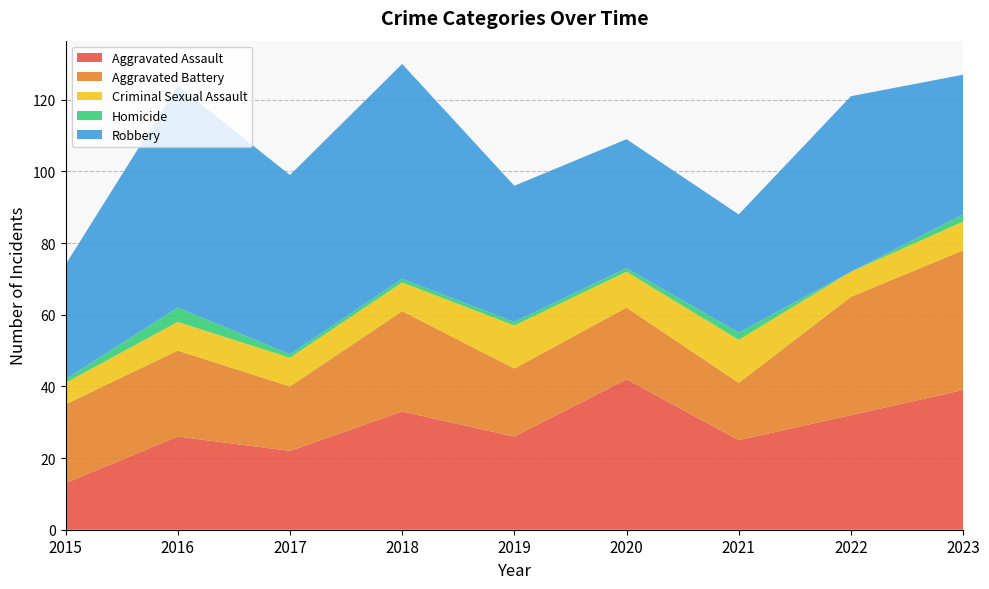

Reading left to right, transcribe all the data shown in this chart.

Aggravated Assault: 13	26	22	33	26	42	25	32	39
Aggravated Battery: 22	24	18	28	19	20	16	33	39
Criminal Sexual Assault: 6	8	8	8	12	10	12	7	8
Homicide: 1	4	1	1	1	1	2	0	2
Robbery: 32	62	50	60	38	36	33	49	39